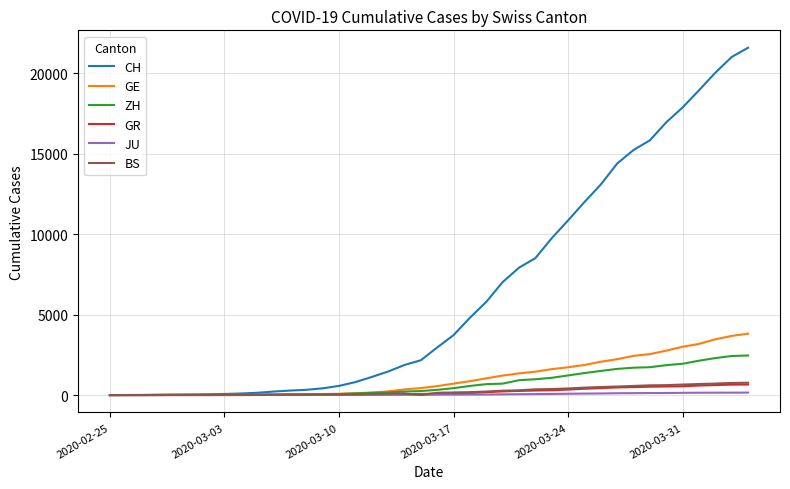

Which series has the widest spread of values?

CH